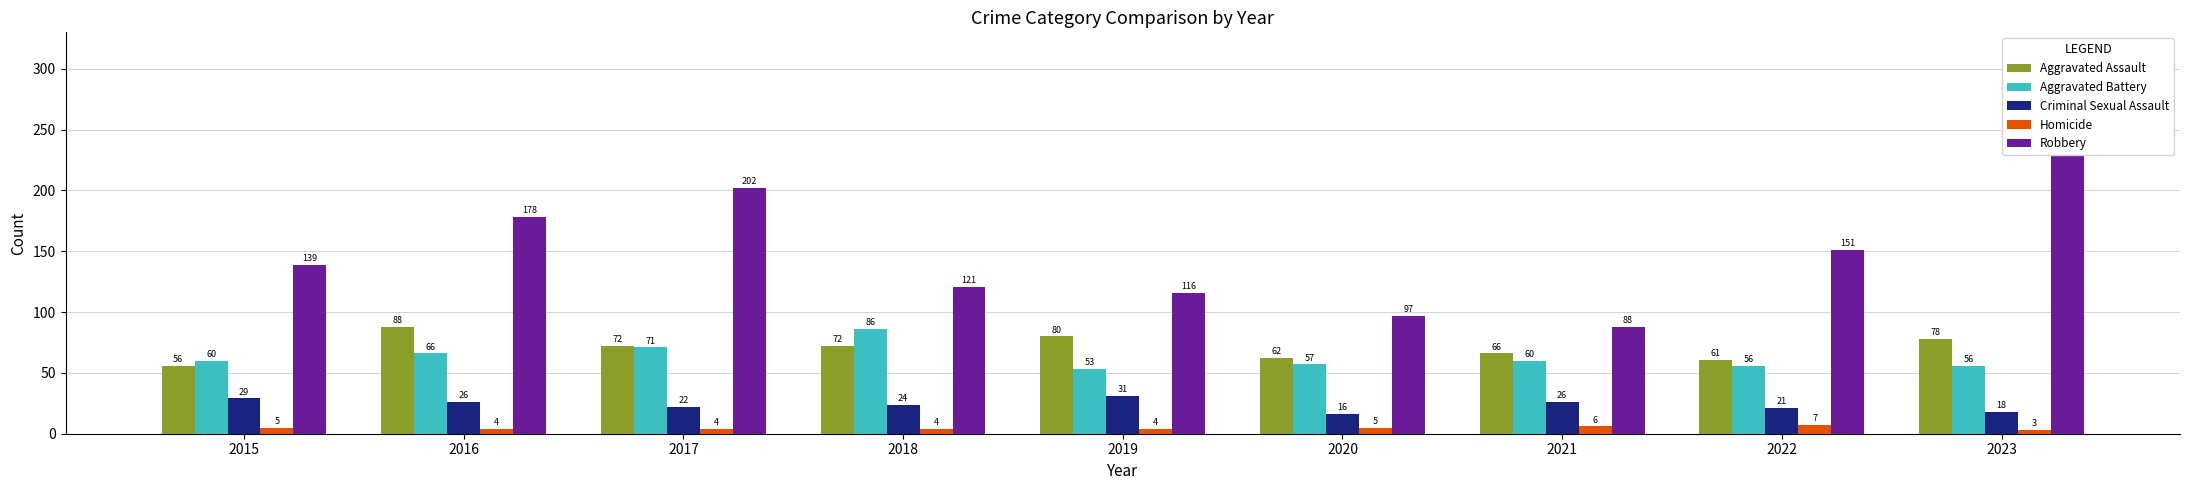

What is the value of the Robbery bar at the 6th from the left?

97